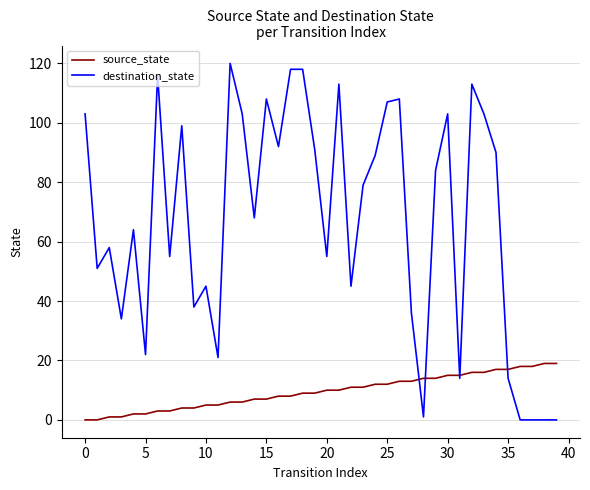

What are all the series names shown in the legend?

source_state, destination_state